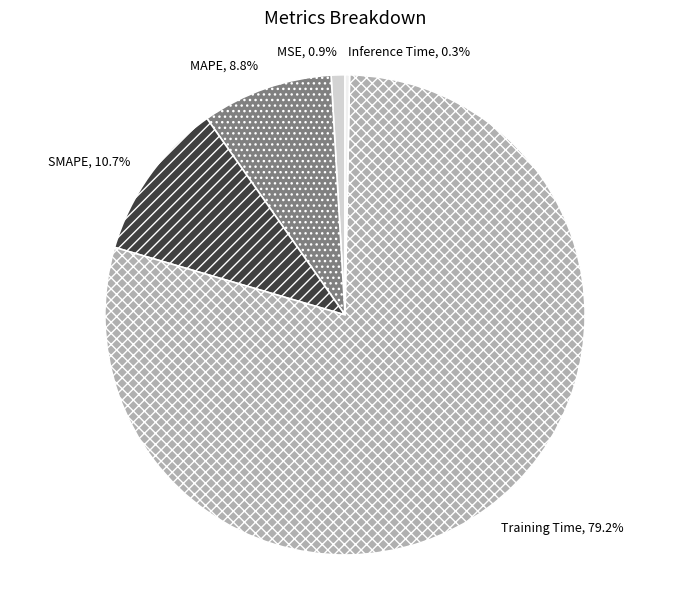

Combined, do SMAPE and Training Time account for over 50%?

Yes